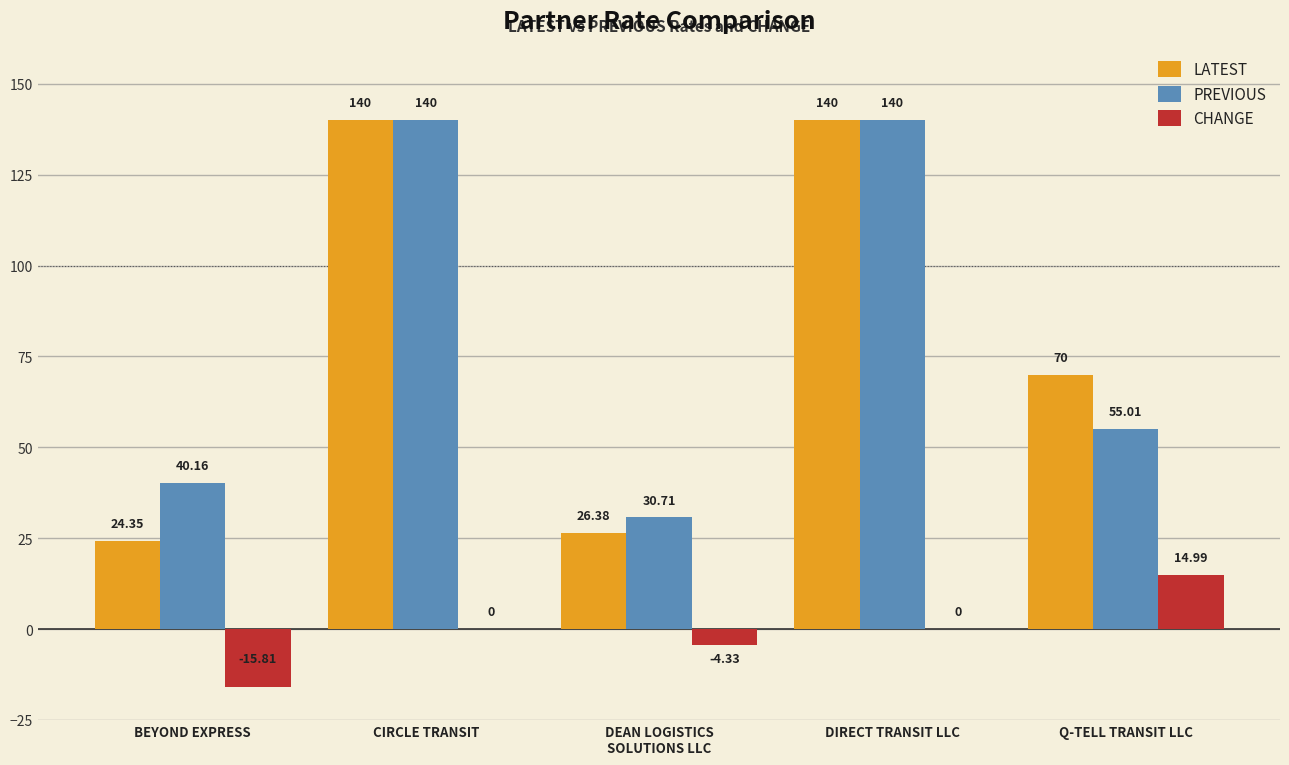

Which series has the largest total across all categories?

PREVIOUS